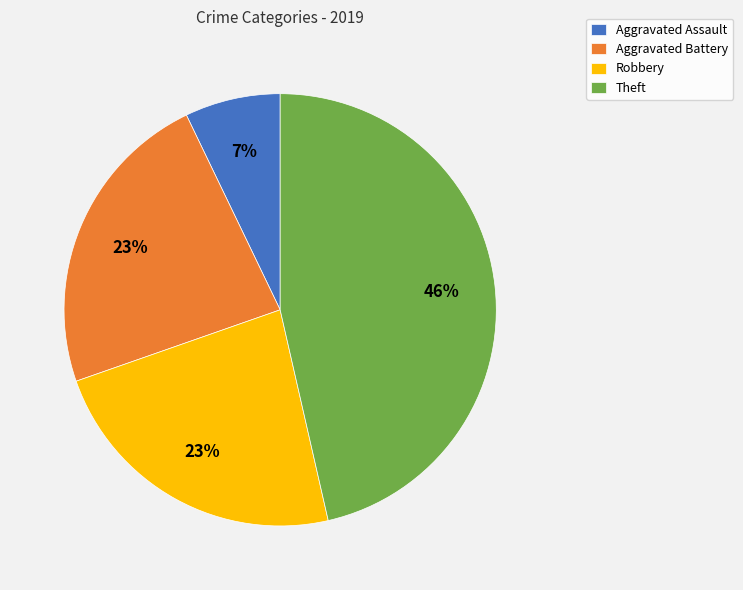

Is there a majority slice in this chart?

No